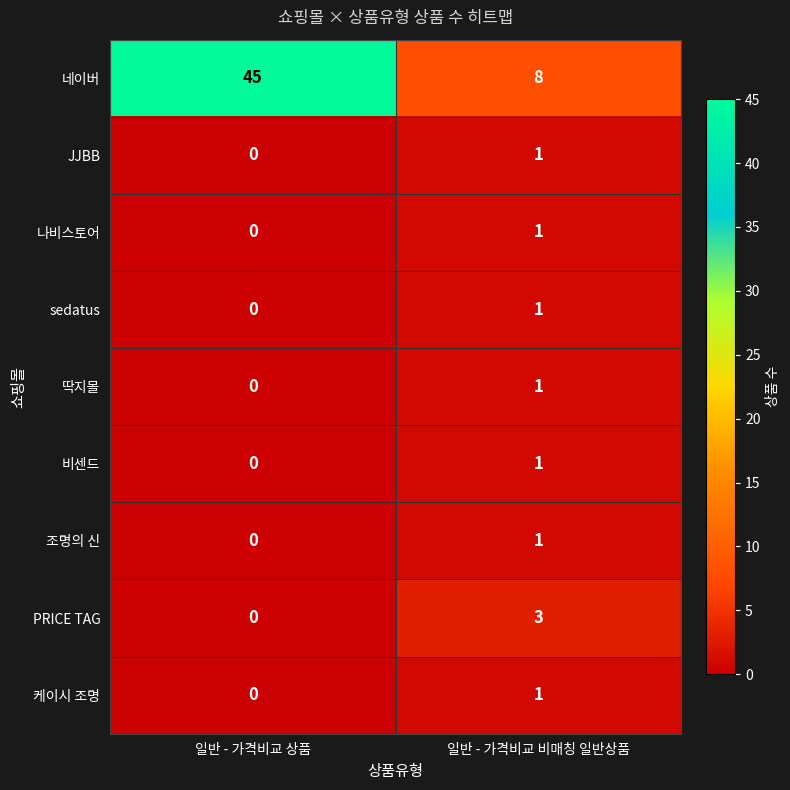

Which series has the largest total across all categories?

네이버